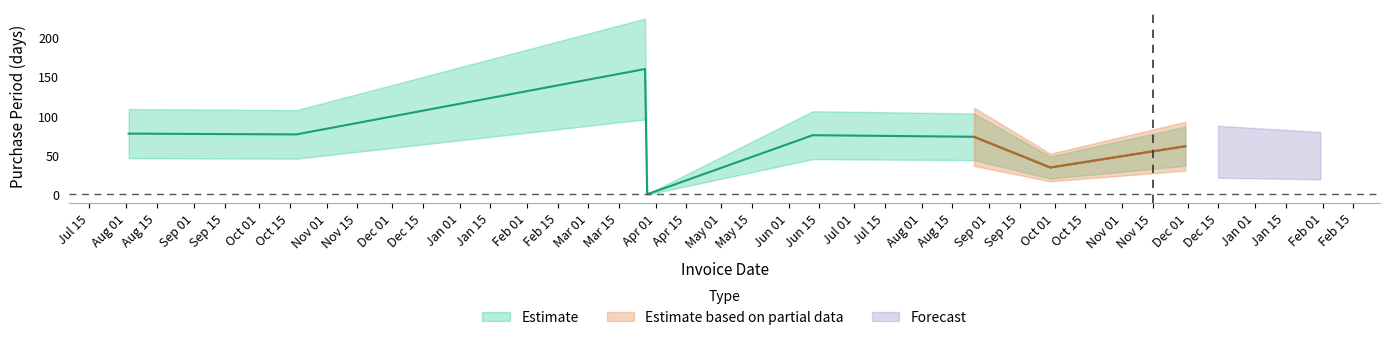

Where is the first local maximum?

2017-03-27